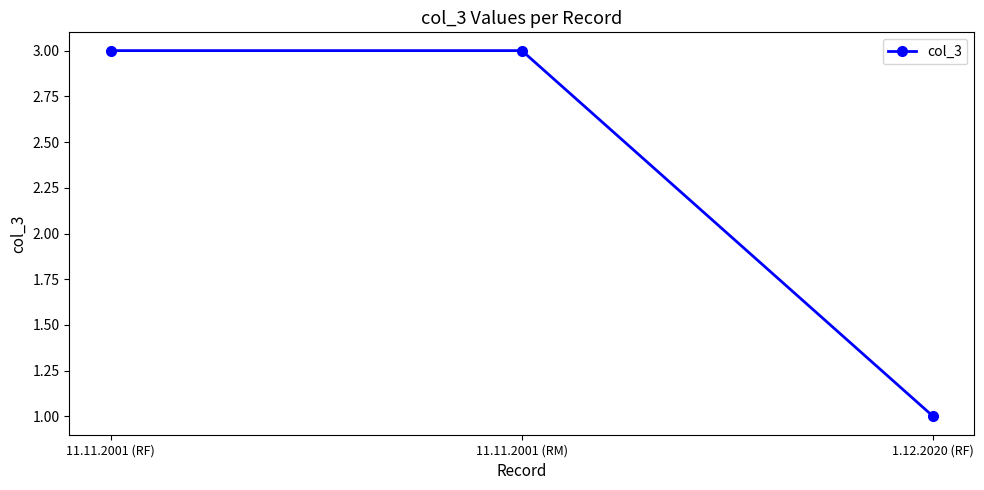

How many data points are less than 3?

1